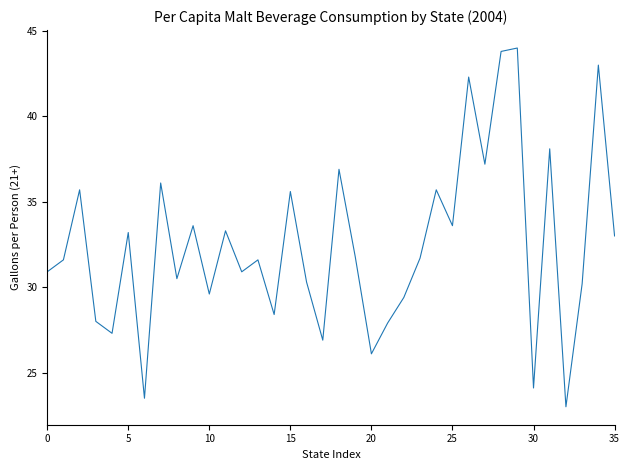

What is the smallest value displayed?

23.0